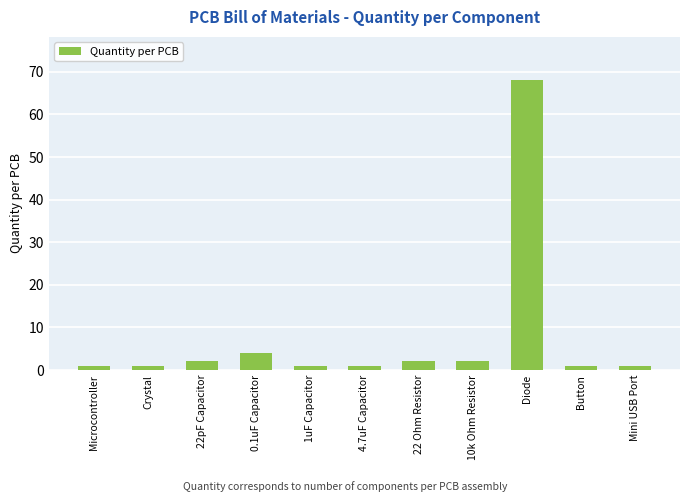

What is the value of the 10th bar from the left?

1